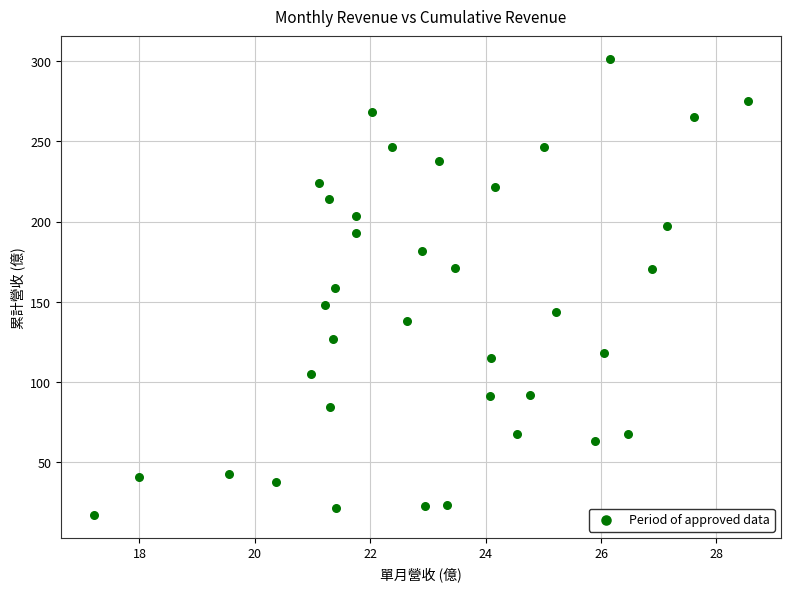

What is the range of X values (max minus min)?

11.3